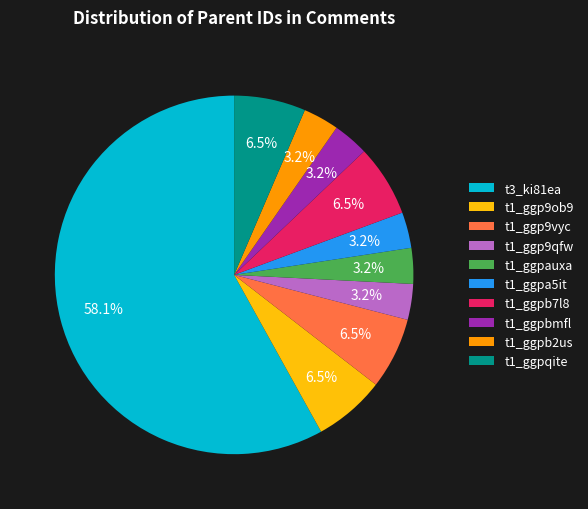

Which slice is the largest?

t3_ki81ea